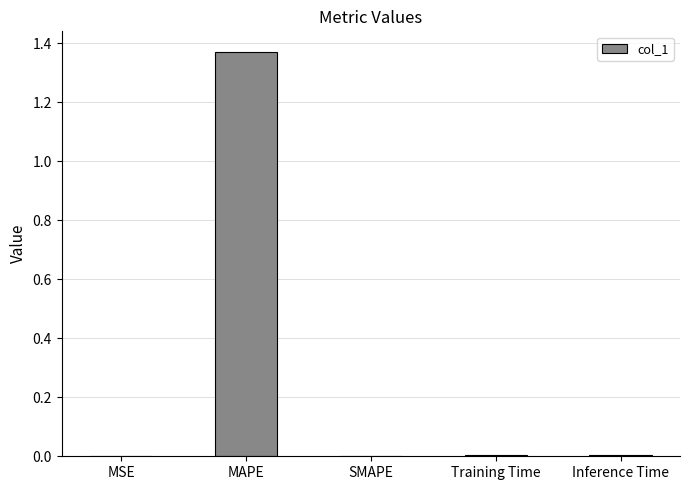

True or false: the data shows 0.0 at MSE.

True